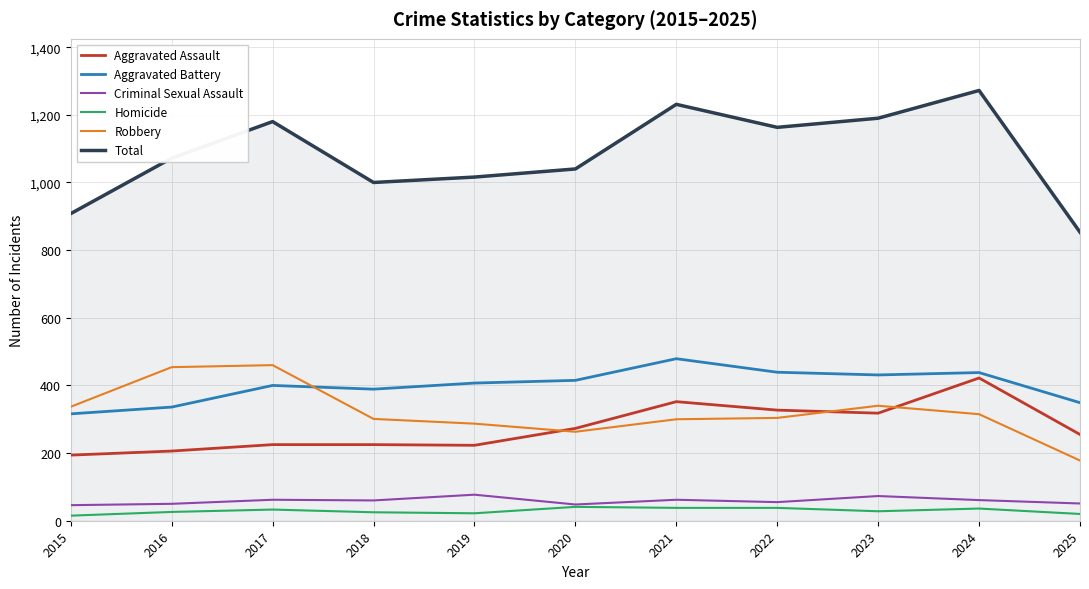

True or false: Aggravated Battery and Total cross at least once.

False